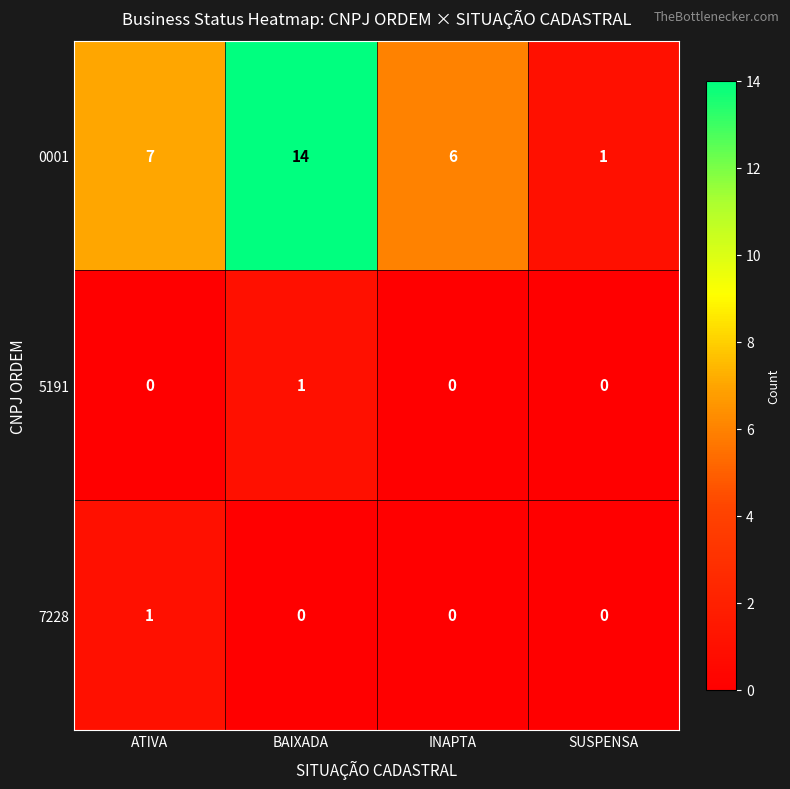

Reading right to left, what are all the values shown in this chart?

0001: 1	6	14	7
5191: 0	0	1	0
7228: 0	0	0	1